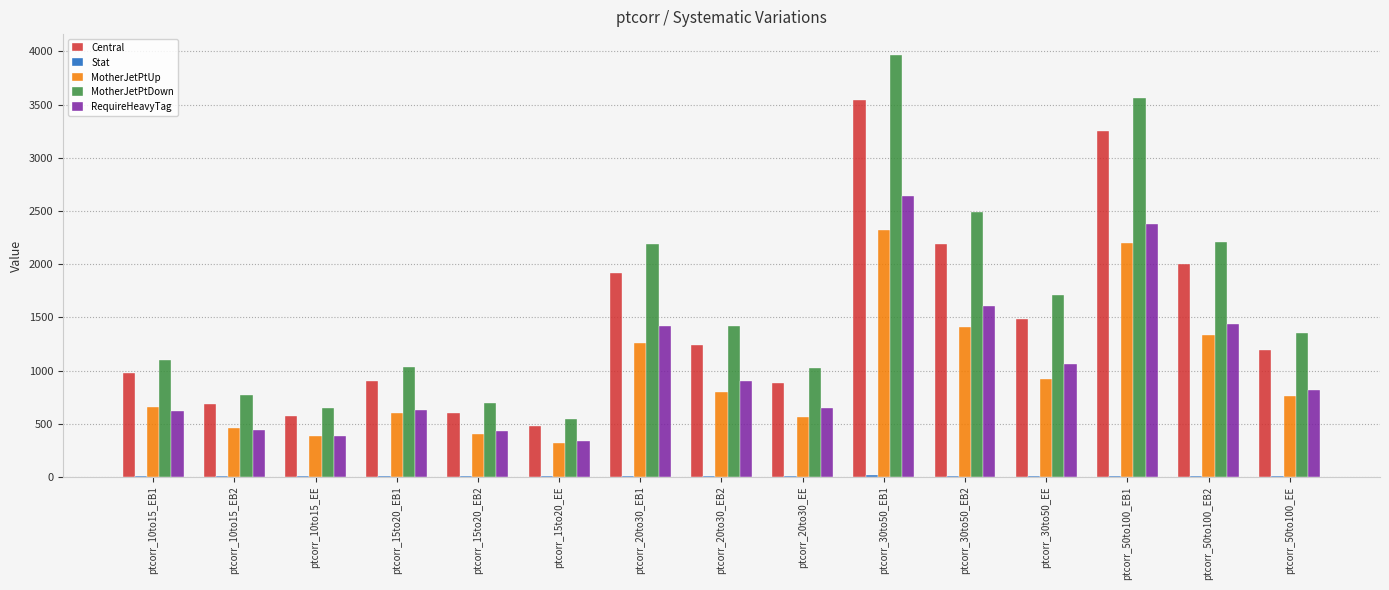

Is it true that MotherJetPtUp equals 923.5 at ptcorr_30to50_EE?

True